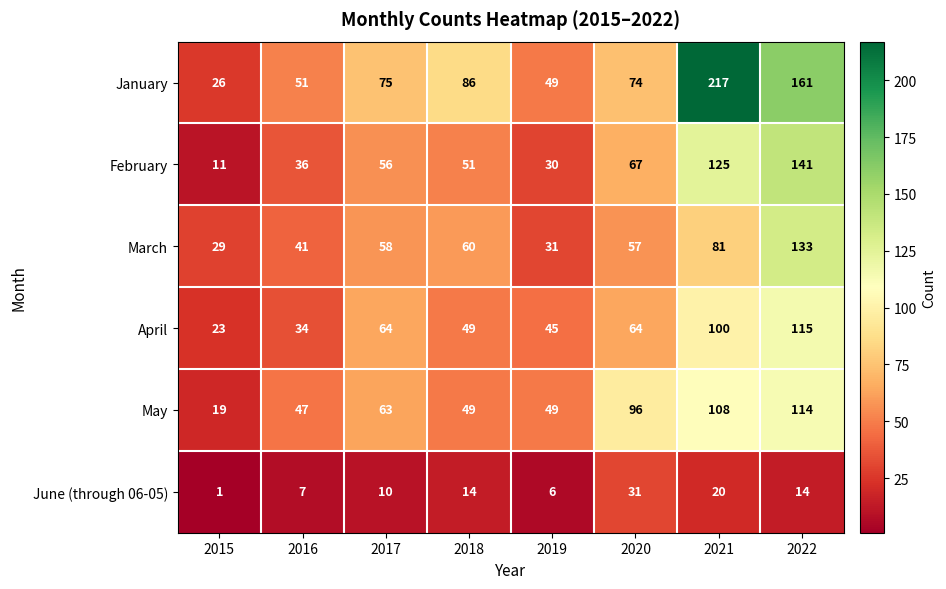

At which label is January closest to 121?

2018